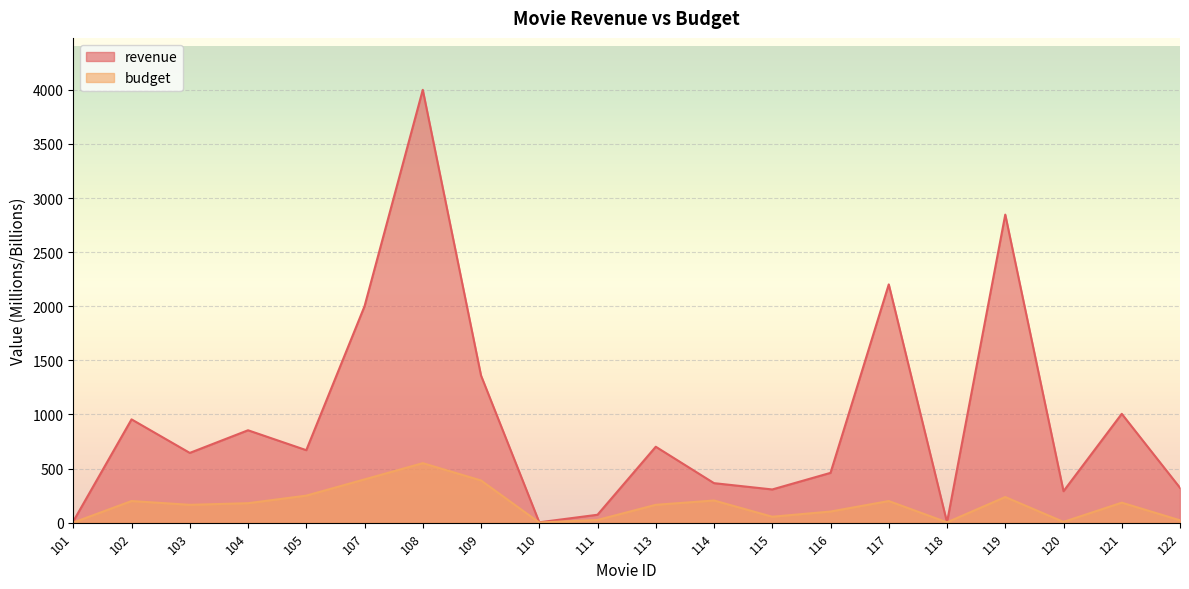

What is the average value of the budget series?

167.2